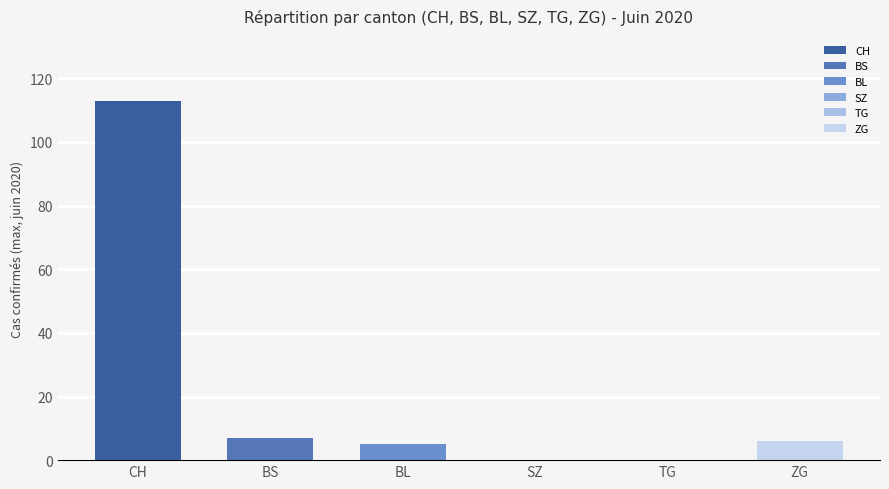

What are all the series names shown in the legend?

CH, BS, BL, SZ, TG, ZG